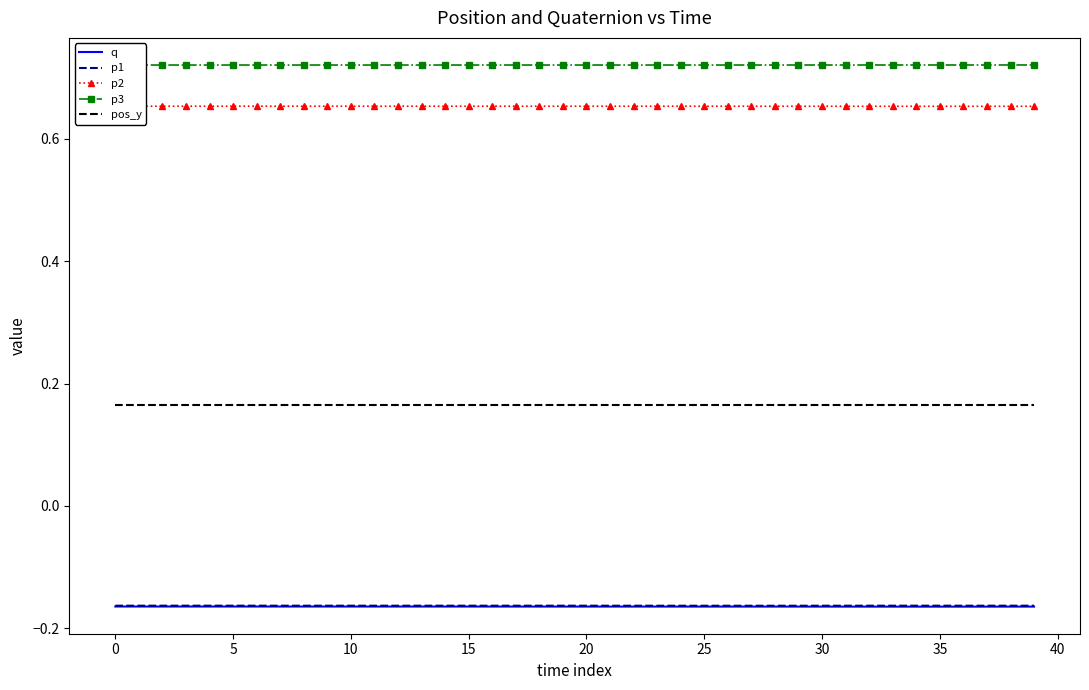

True or false: q and pos_y cross at least once.

False